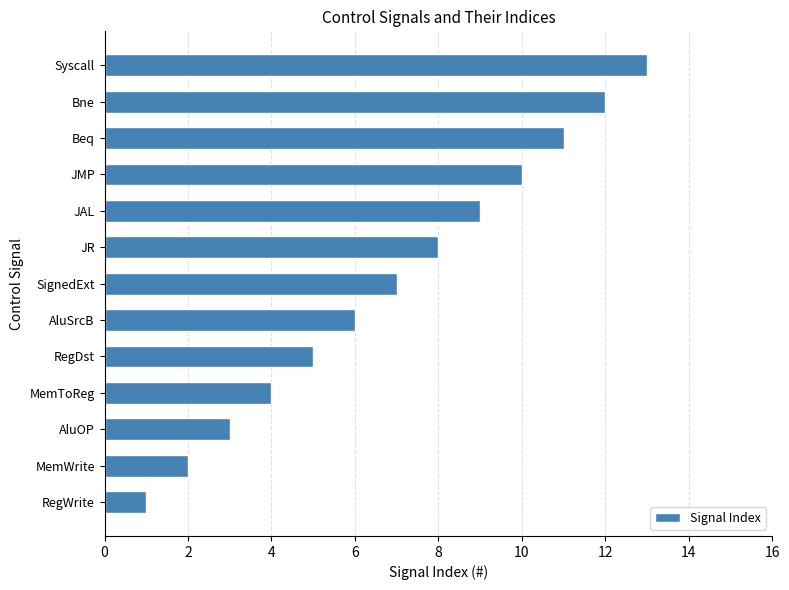

How many categories are shown in the chart?

13